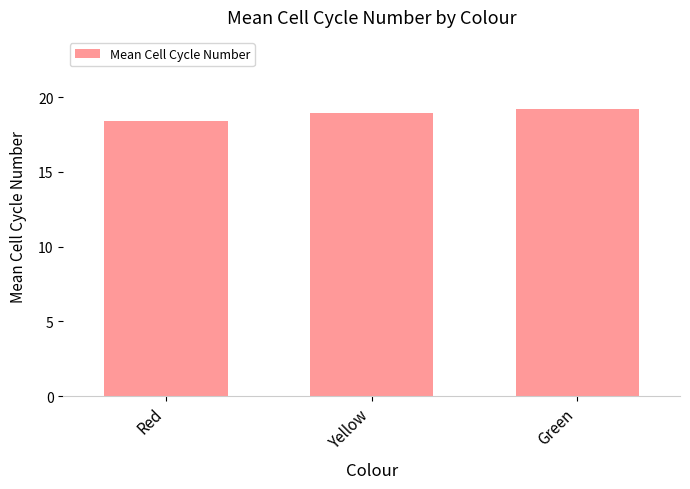

What is the sum of all values?

56.6